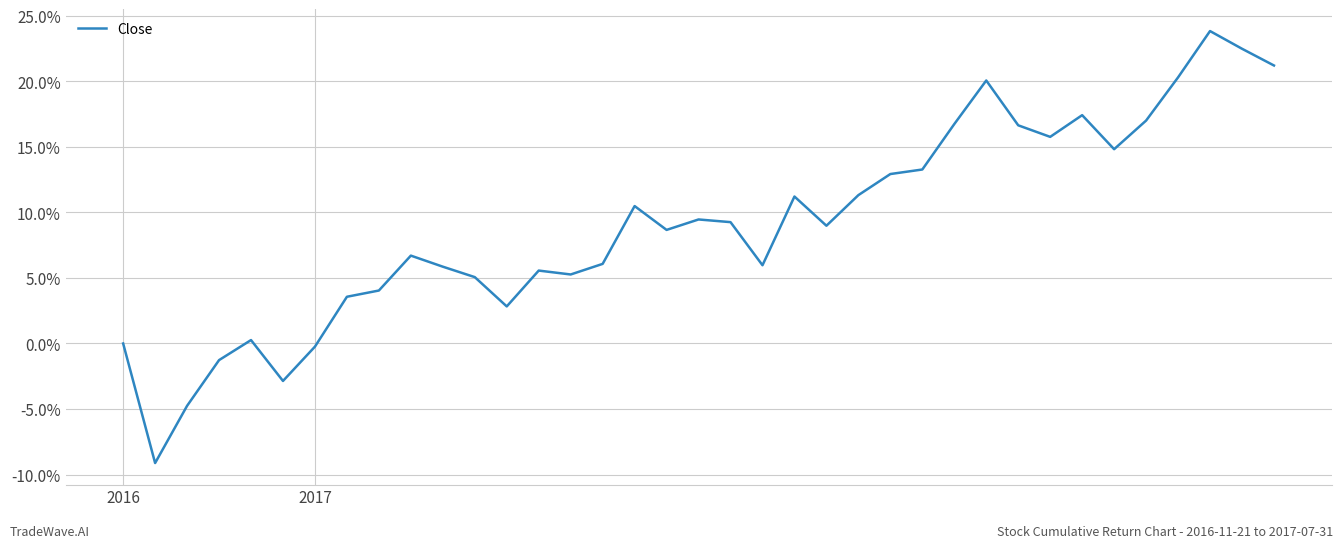

Is this an area chart (filled region under the line)?

No